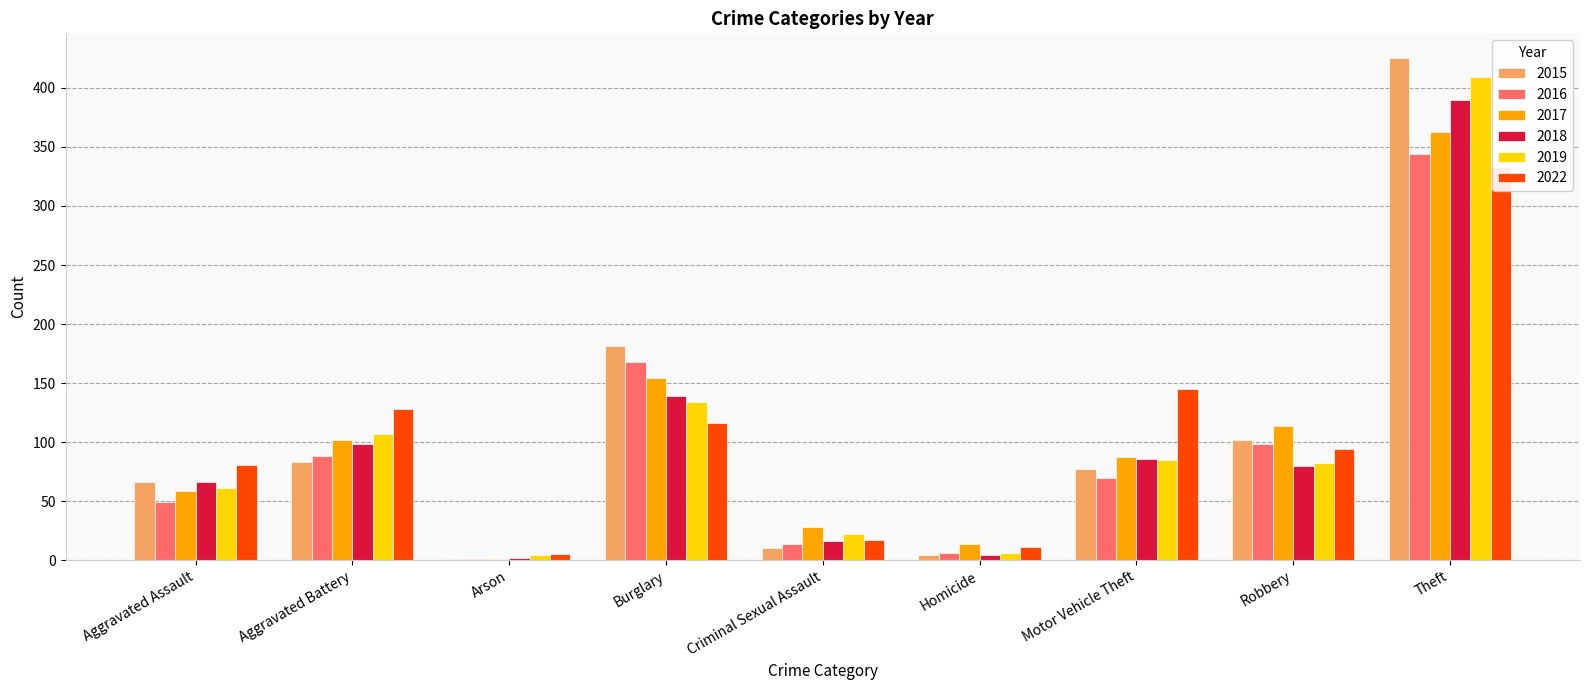

What are all the series names shown in the legend?

2015, 2016, 2017, 2018, 2019, 2022